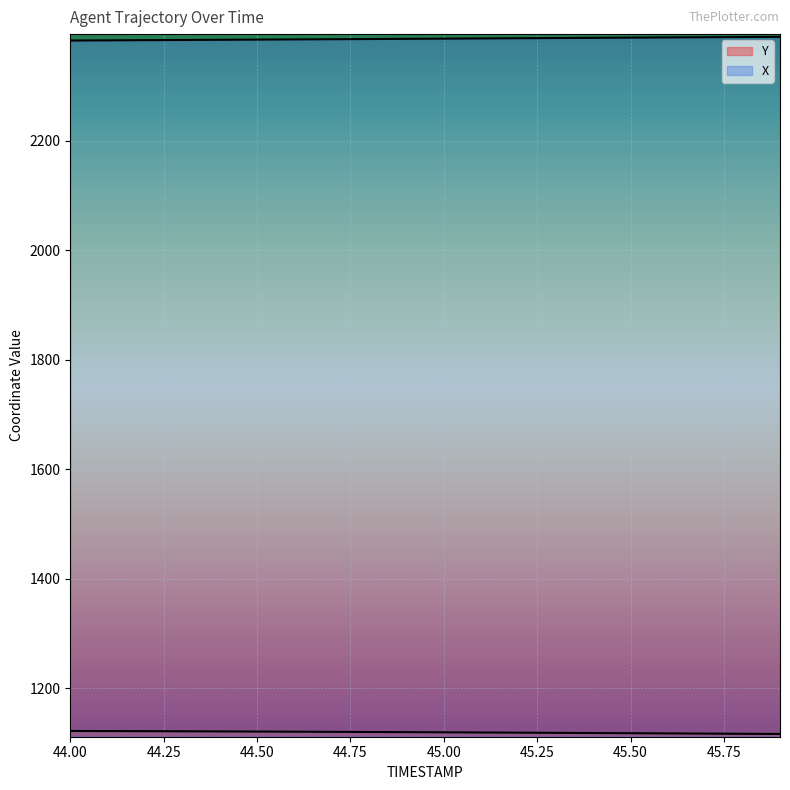

The Y series shows 755.3 at 44.3. True or false?

False